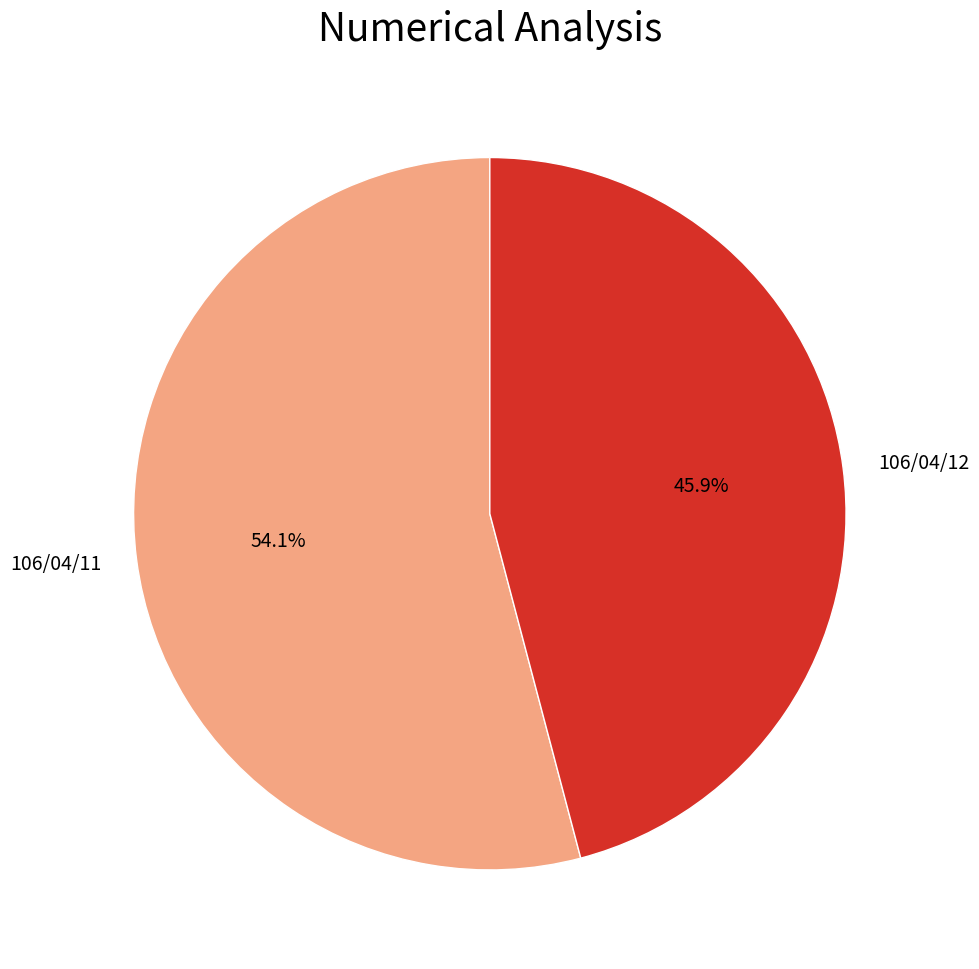

To the nearest percent, what is the difference between the largest and smallest slice percentages?

8%